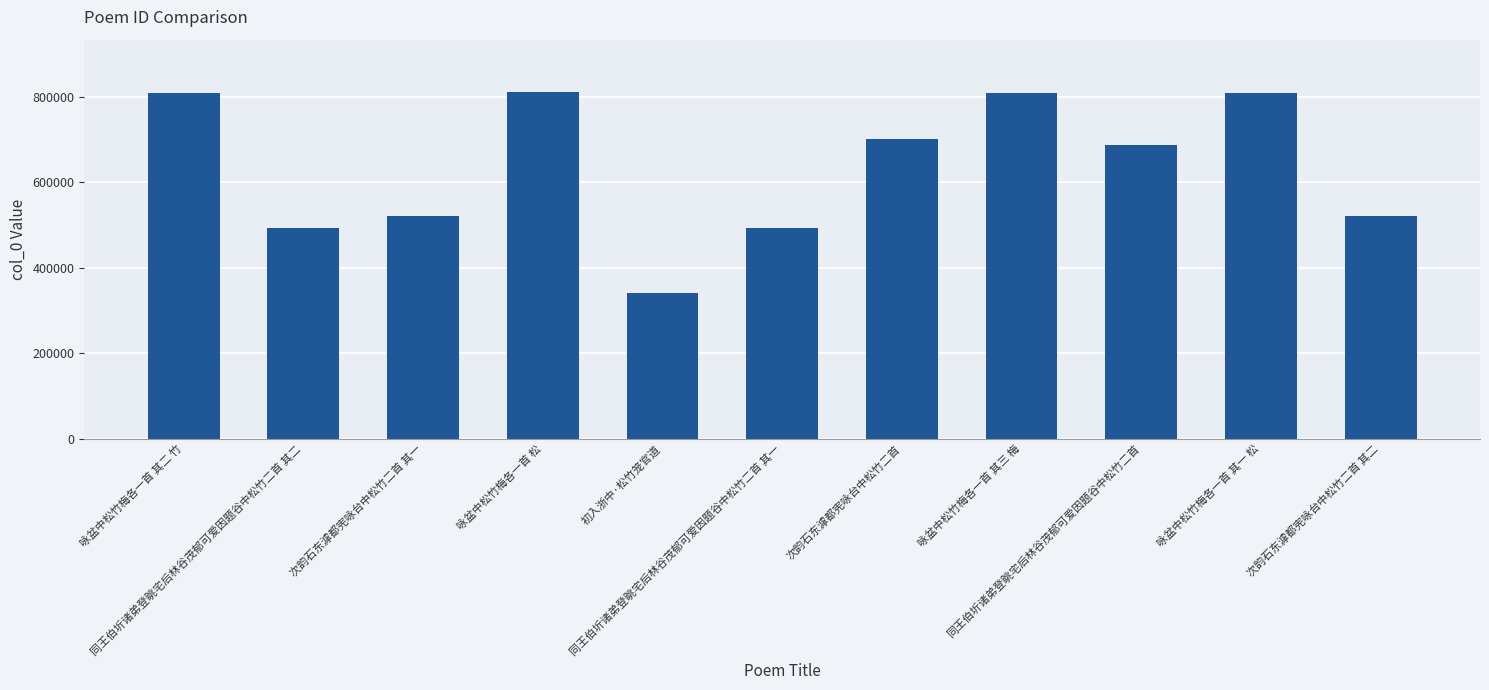

Is it true that the value at 咏盆中松竹梅各一首 松 is 811687?

True